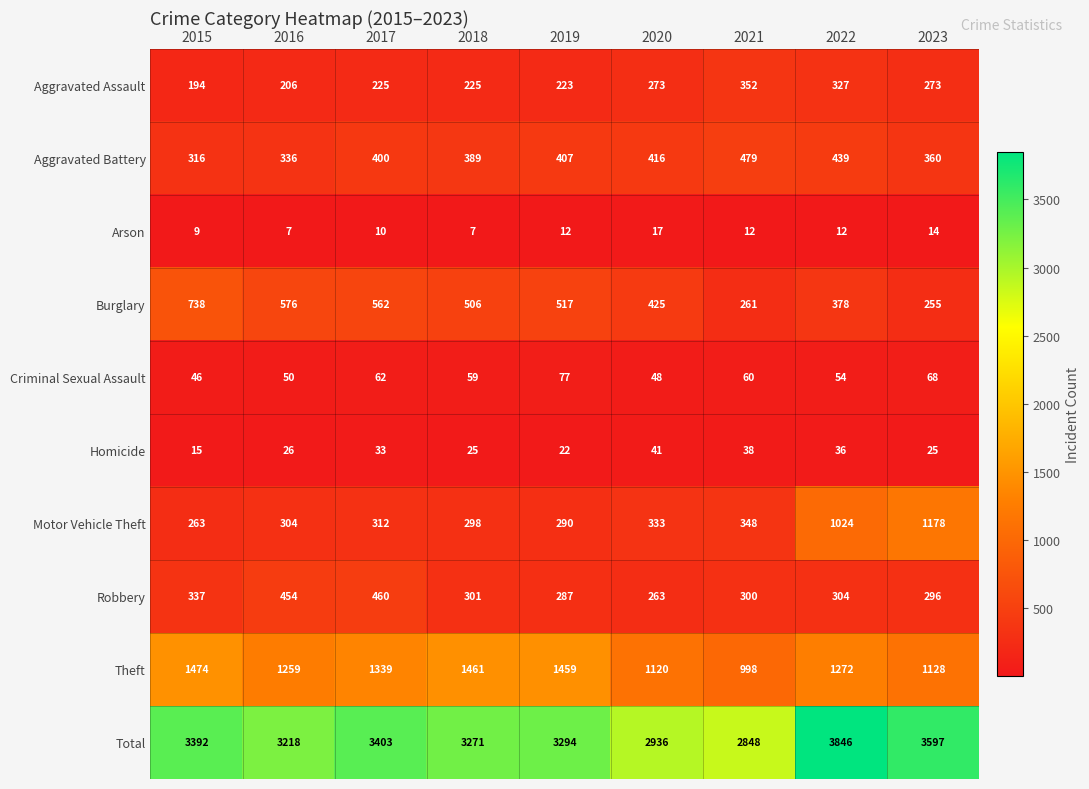

At how many categories does at least one series exceed 3578?

2